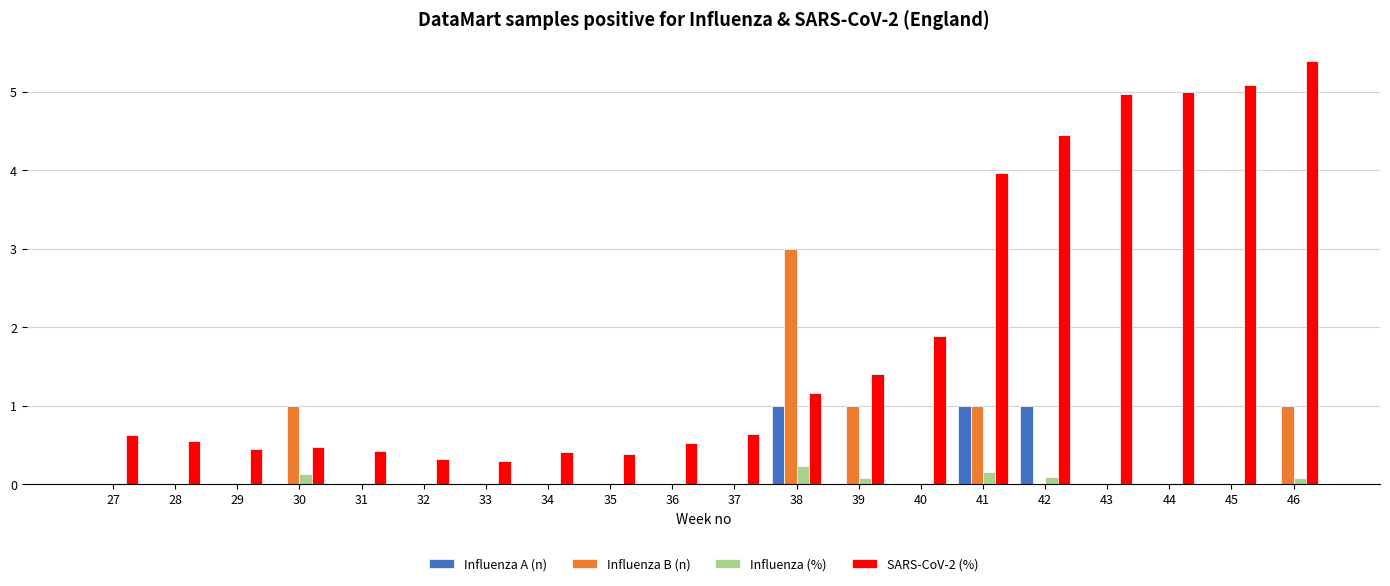

What is the total value across all series at 33?

0.3